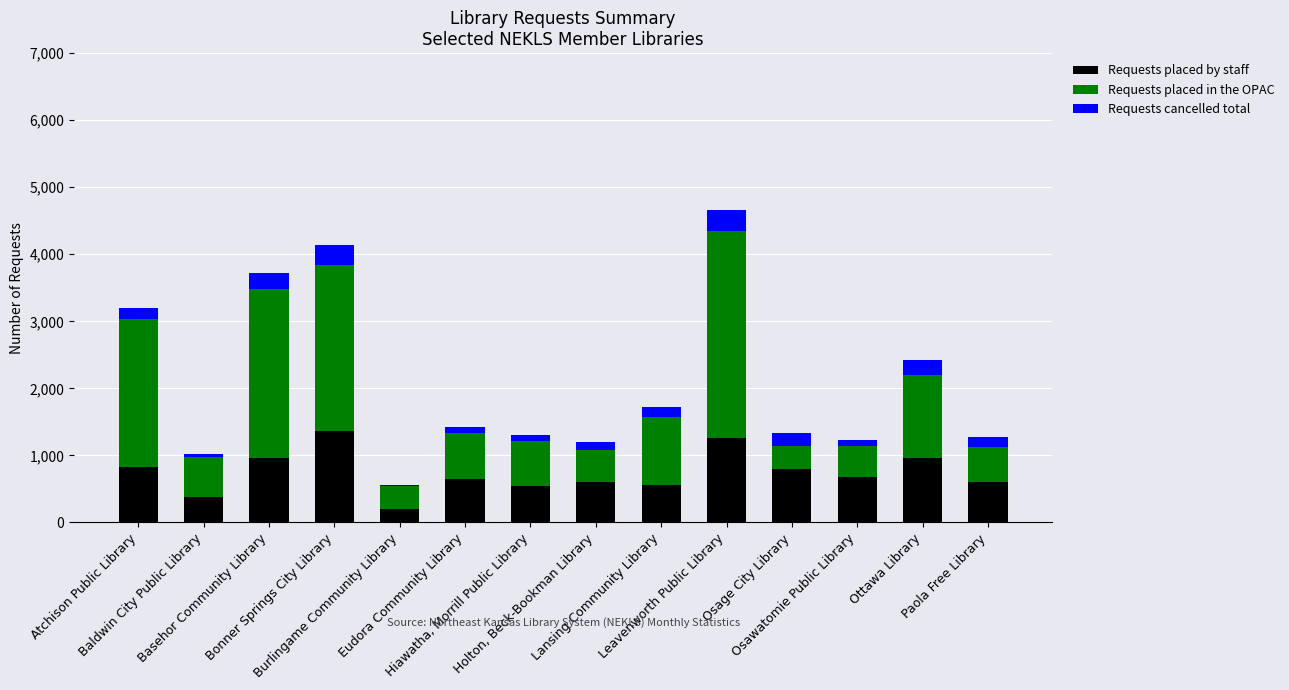

What is the maximum value for Requests placed by staff?

1370